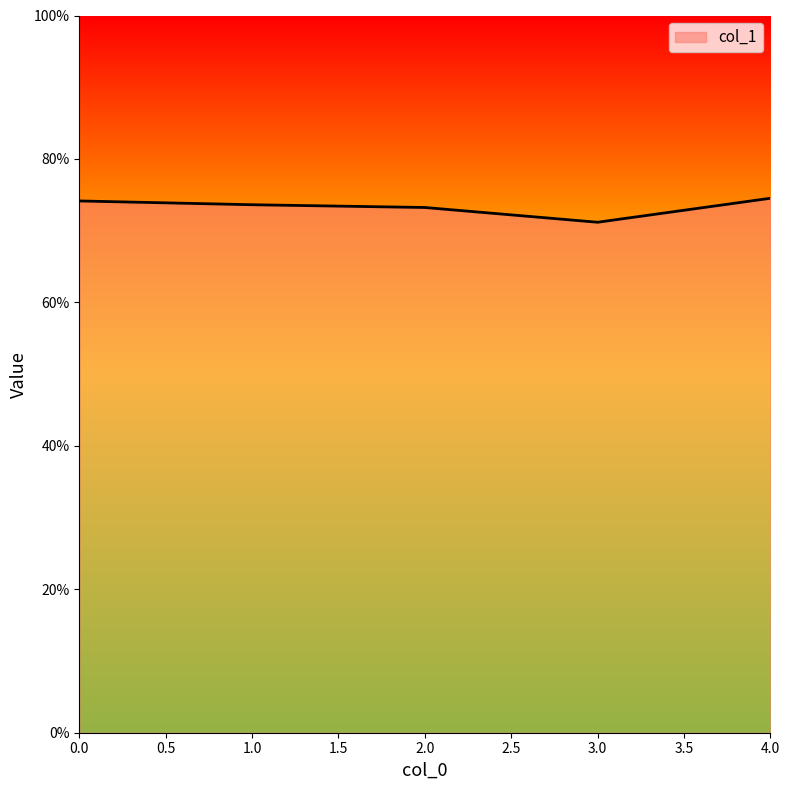

Does the chart have visible grid lines?

No